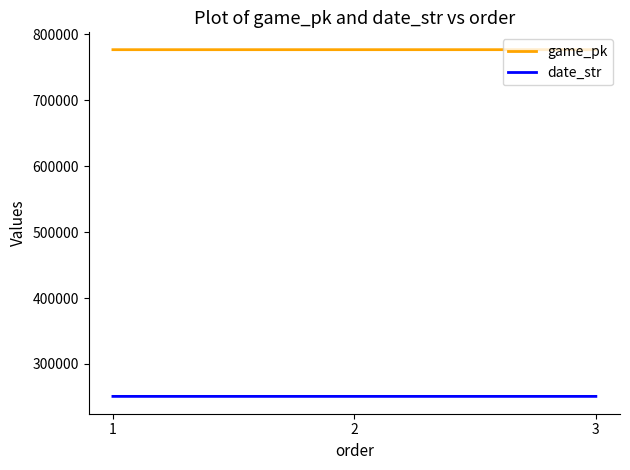

What is the total value across all series at 2?

1027711